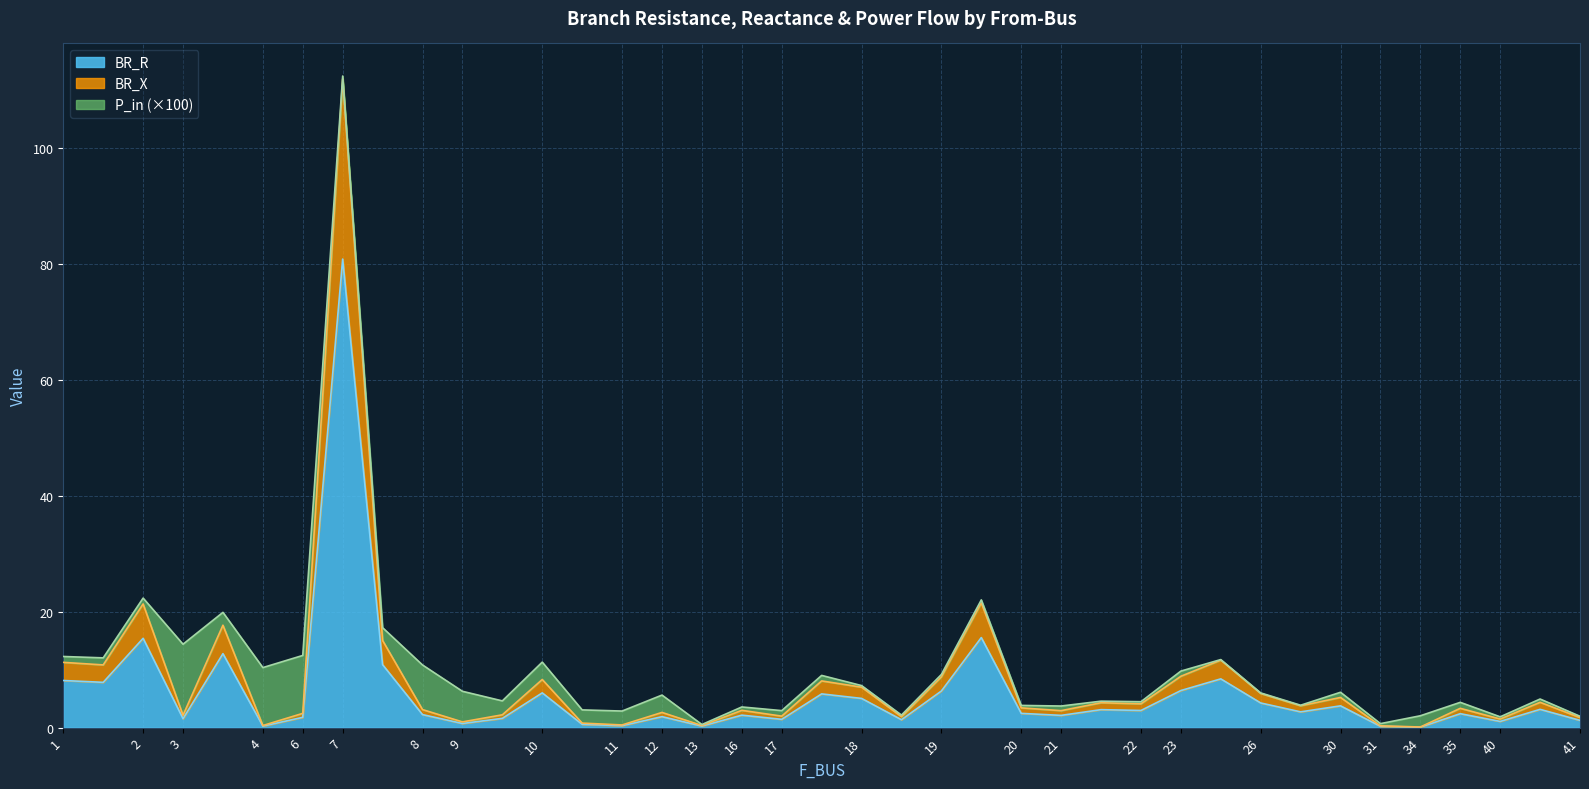

True or false: BR_R and P_in cross at least once.

False